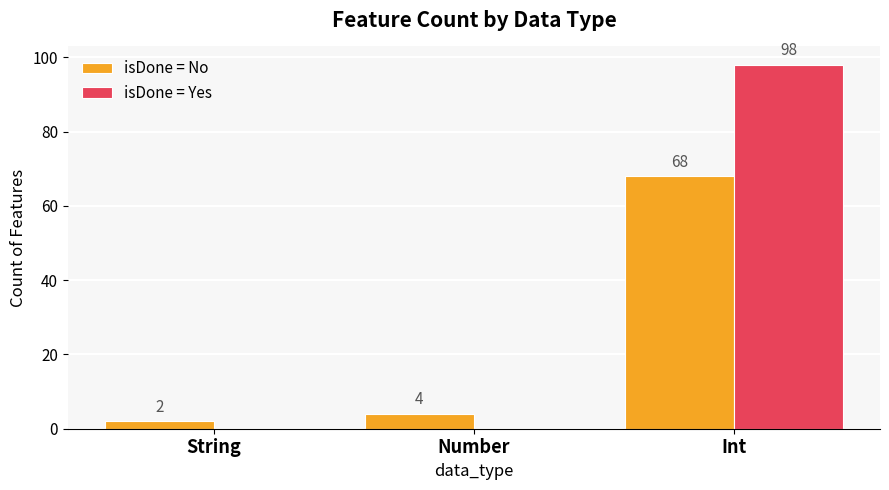

Which series has the largest range (max minus min)?

isDone = Yes